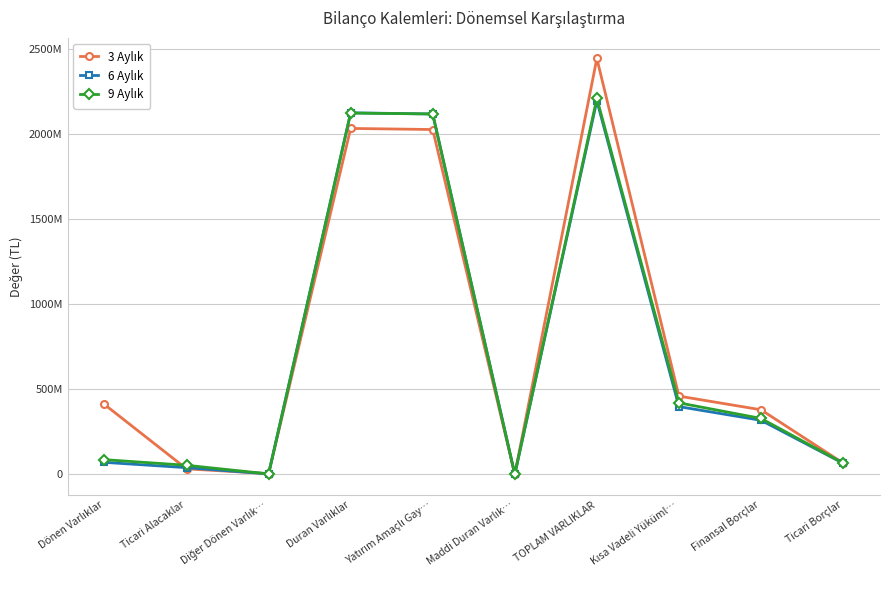

At which category does 6 Aylık reach its first local peak?

Duran Varlıklar